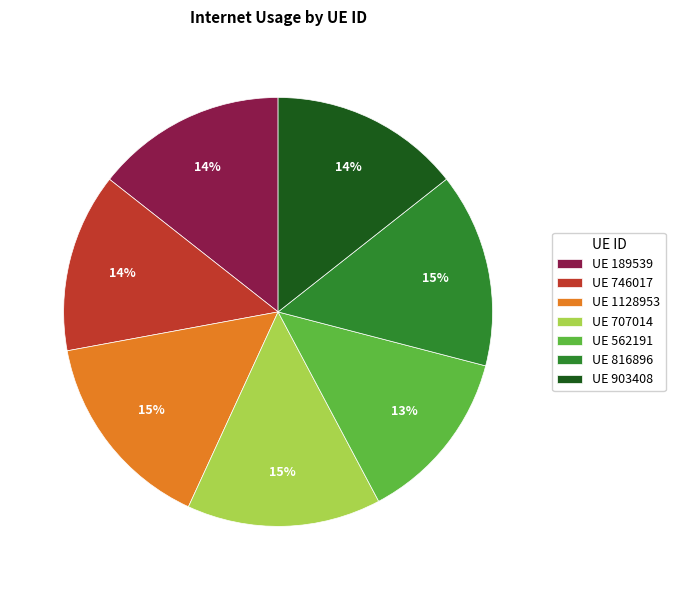

To the nearest percent, what is the average slice percentage?

14%